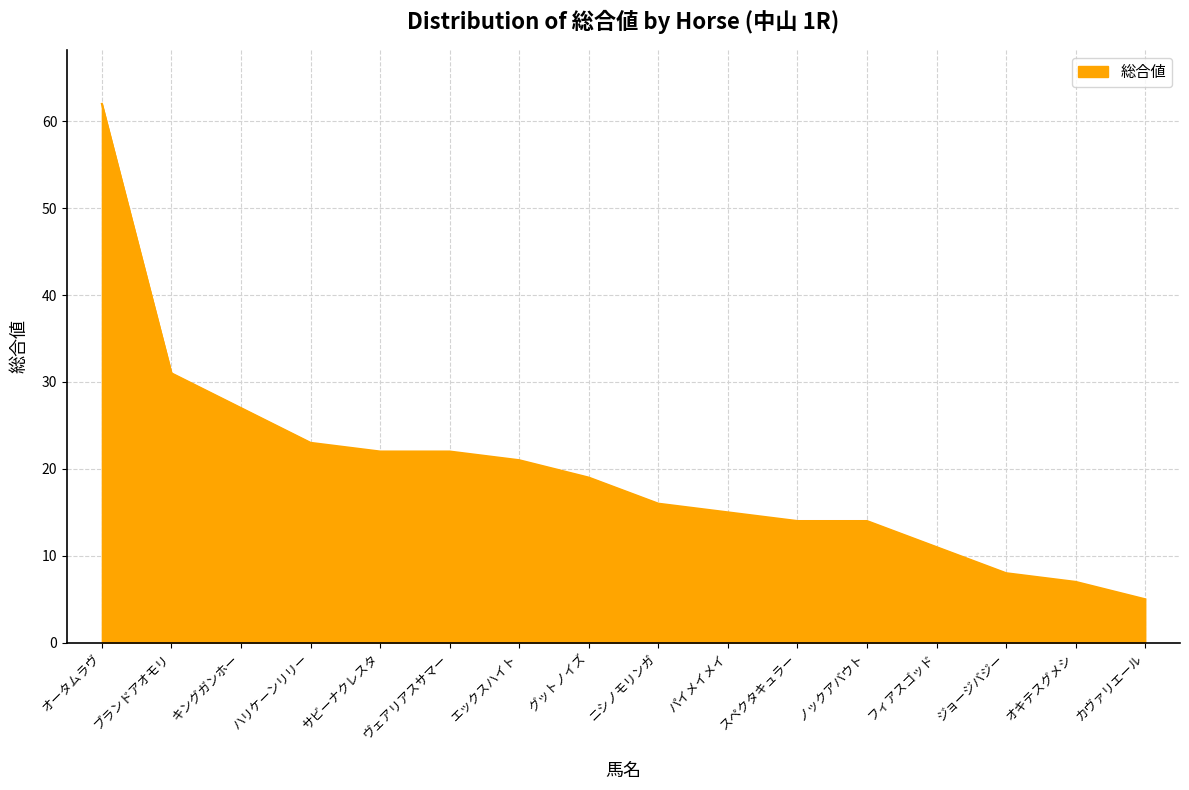

What is the difference between the maximum and minimum values?

57